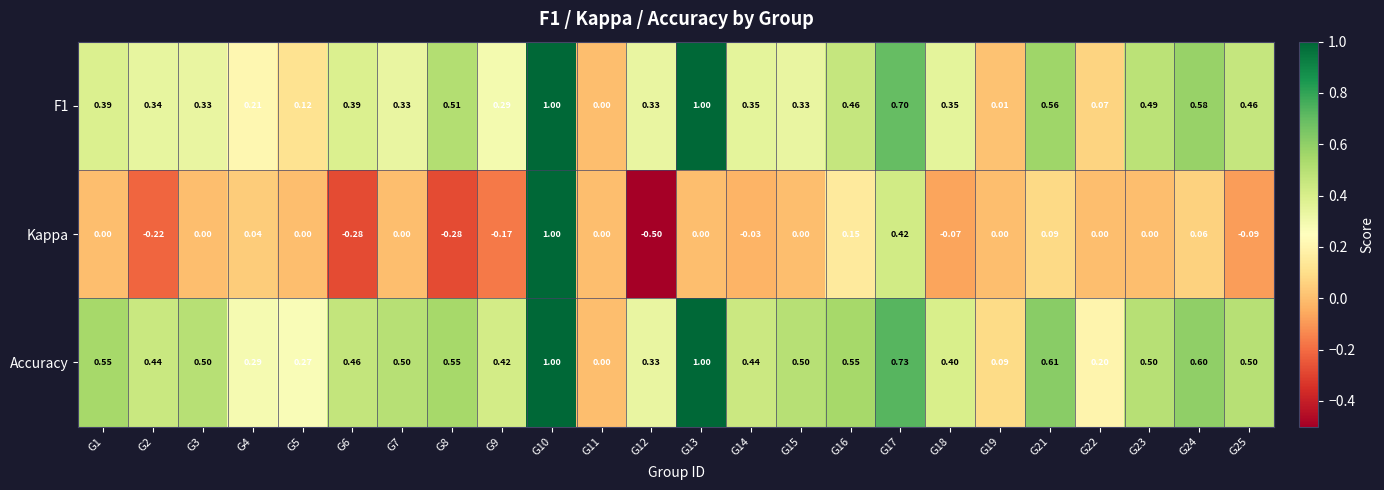

Is the value of Accuracy at G3 greater than the value of Kappa at G3?

Yes